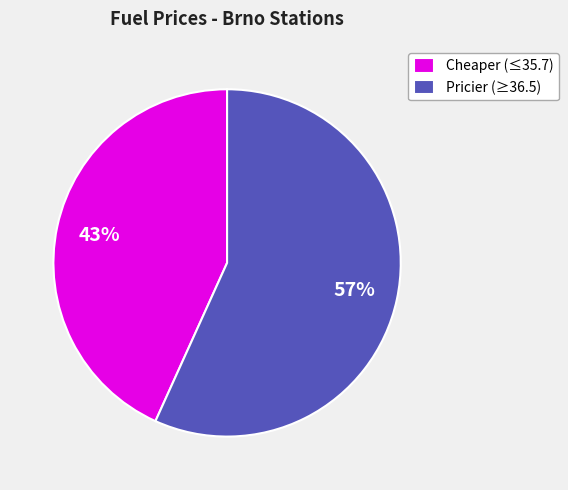

Which slice is the largest?

Pricier (≥36.5)